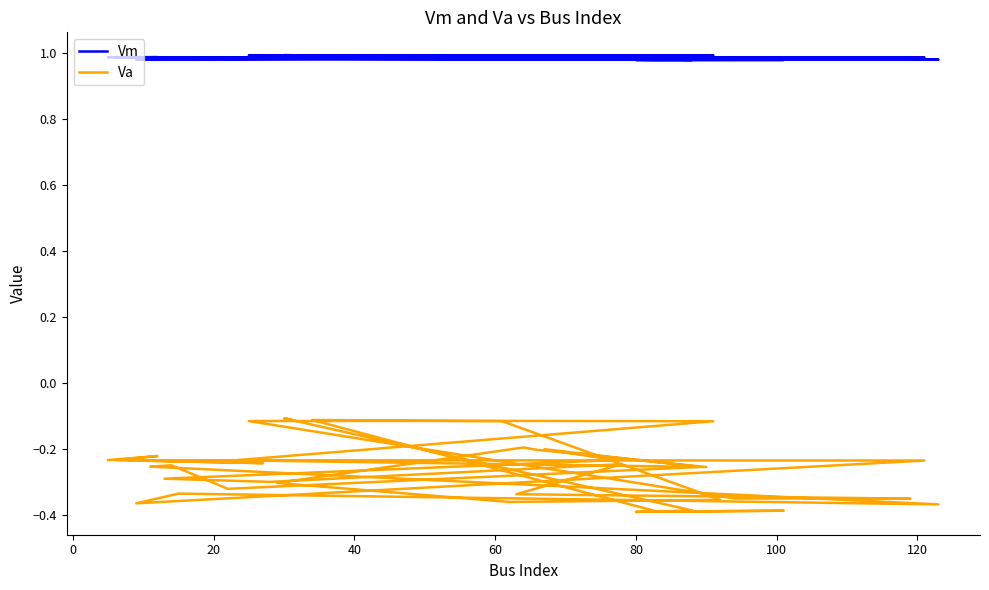

What is the total value across all series at 120?

0.6